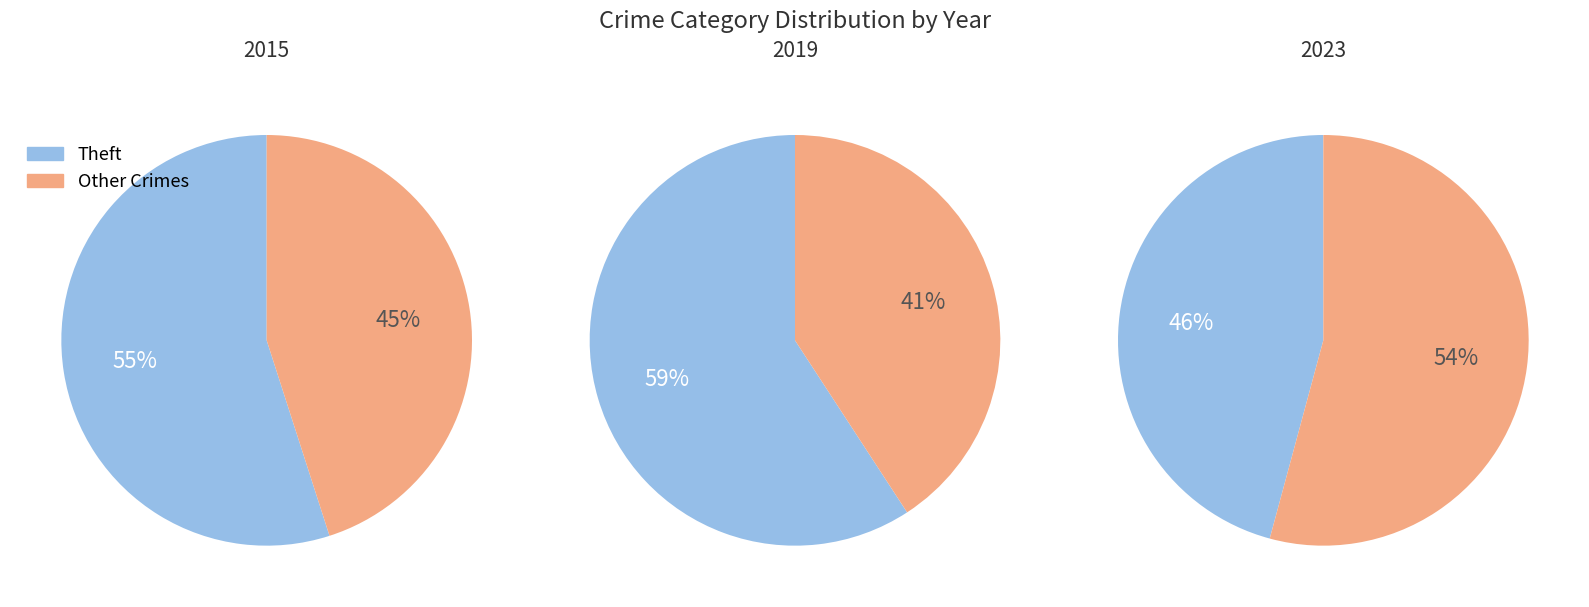

Does any single category account for the majority?

Yes